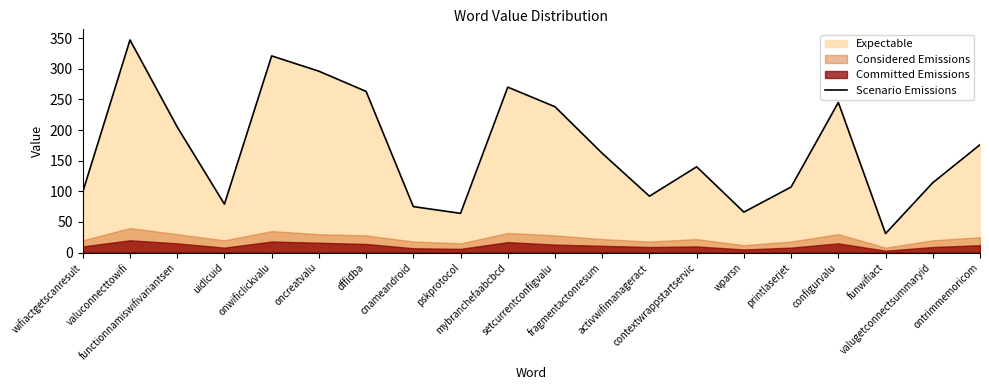

How many points are lower than both their immediate neighbors (excluding endpoints)?

5